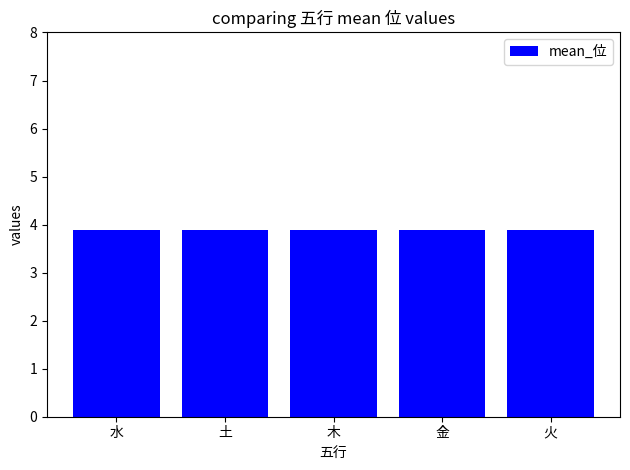

Between 土 and 金, which is larger?

金